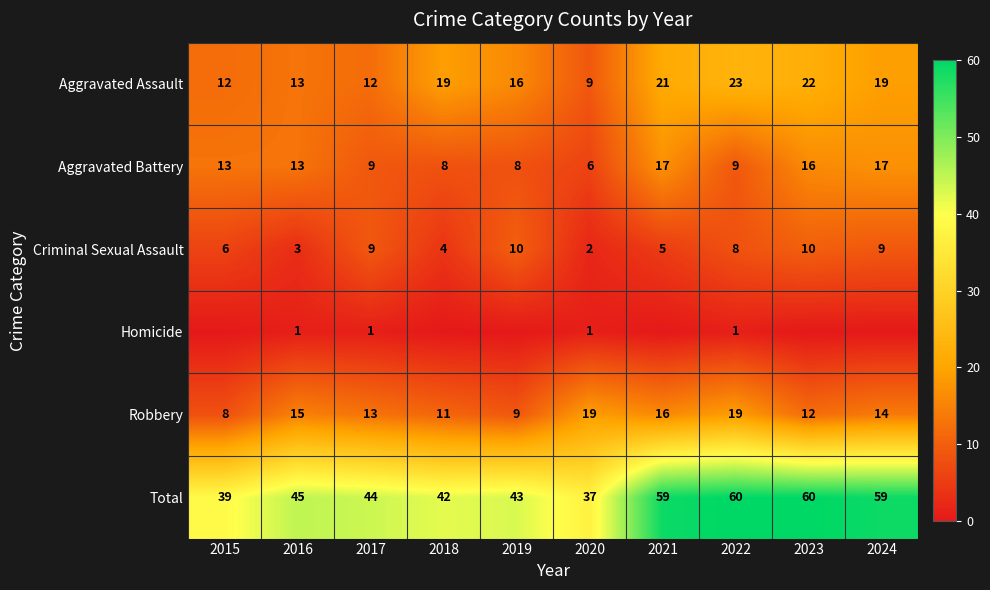

The Criminal Sexual Assault series shows 12 at 2017. True or false?

False